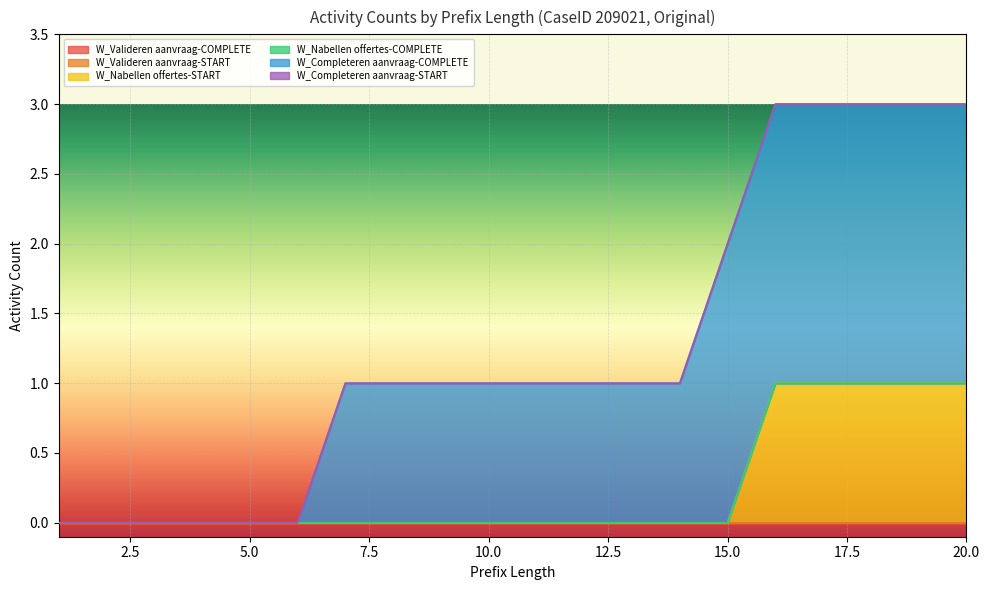

True or false: W_Completeren aanvraag-COMPLETE has more than 0 interior local peaks.

False